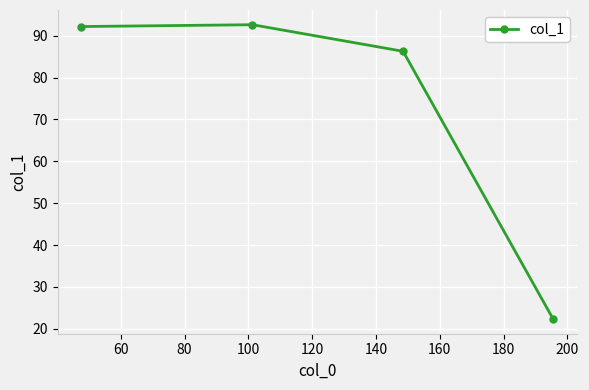

What is the value of the 4th point from the left?

22.3